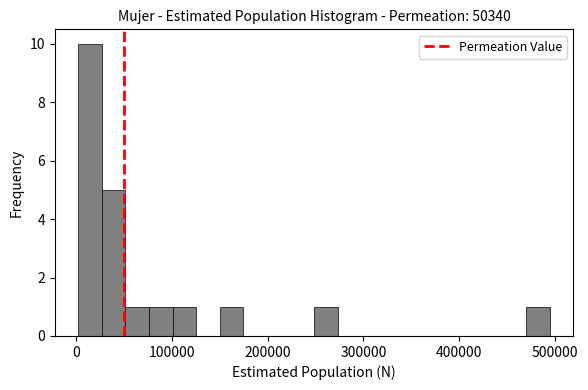

Around what value on the x-axis is the tallest bar? Give the approximate position of its centre, as read against the axis.

10000